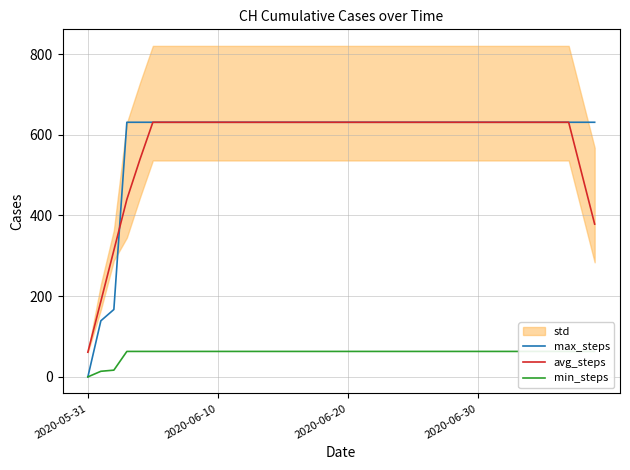

Which label corresponds to the smallest value in the chart?

2020-05-31